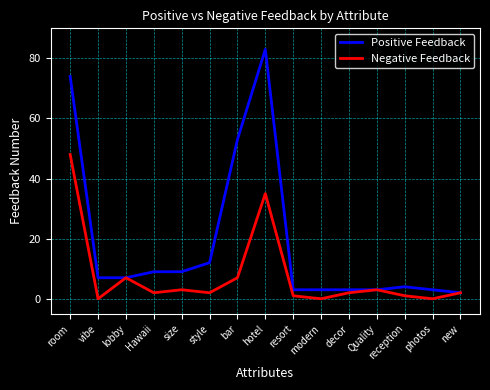

What is the difference between the maximum and minimum values in the Positive Feedback series?

81